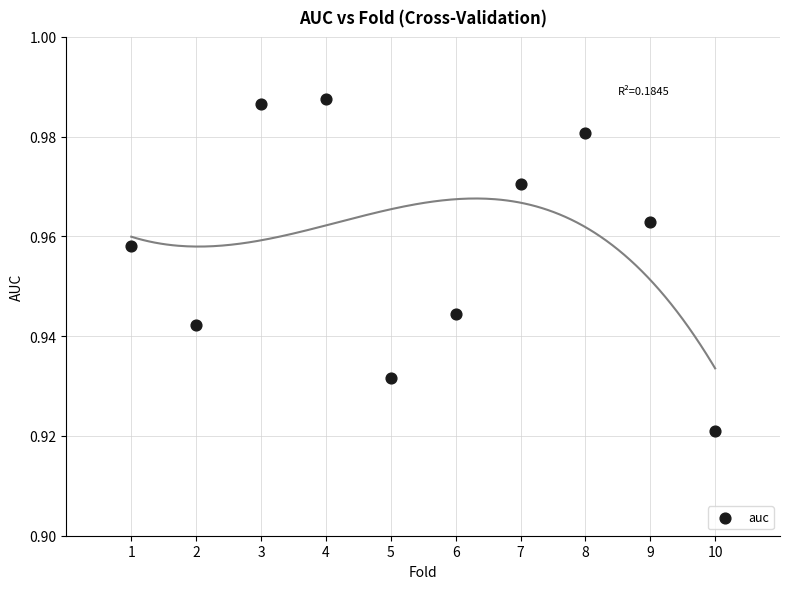

What is the range of X values (max minus min)?

9.0